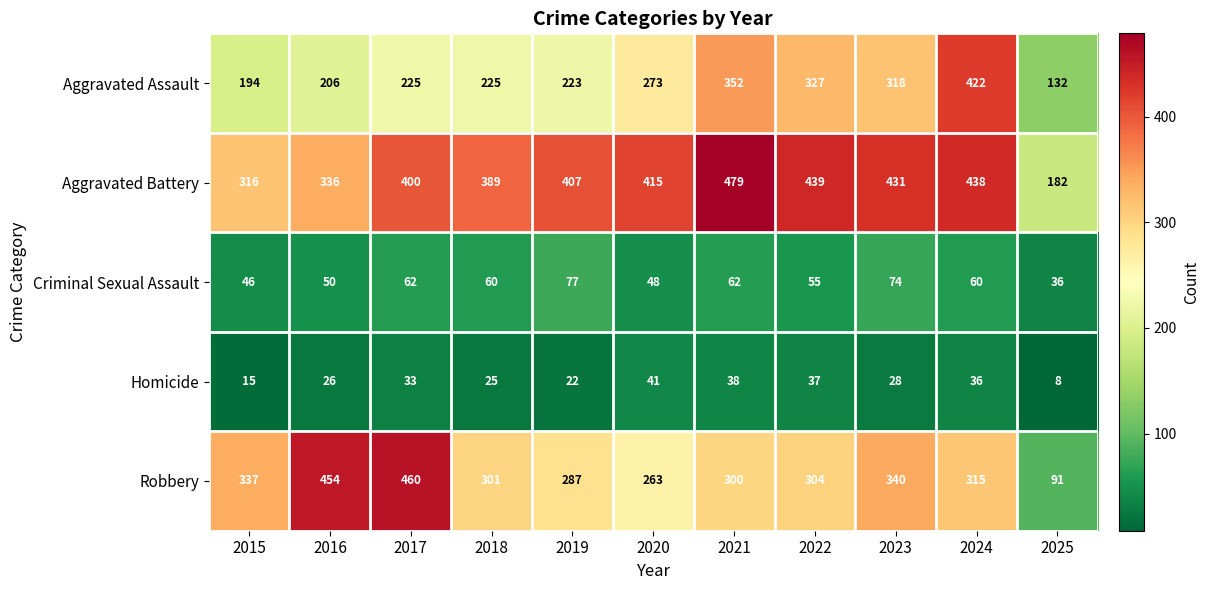

What is the difference between the maximum and minimum values in the Criminal Sexual Assault series?

41